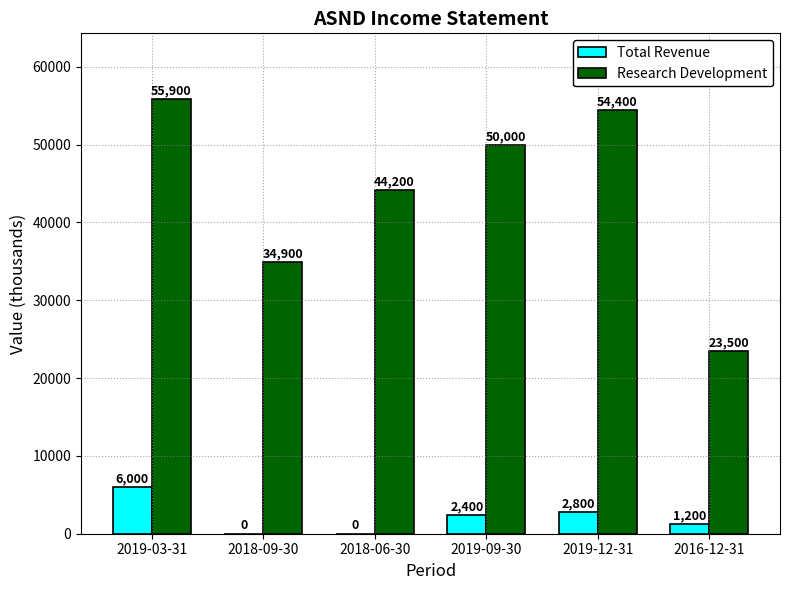

At which label is Research Development closest to 39700?

2018-06-30